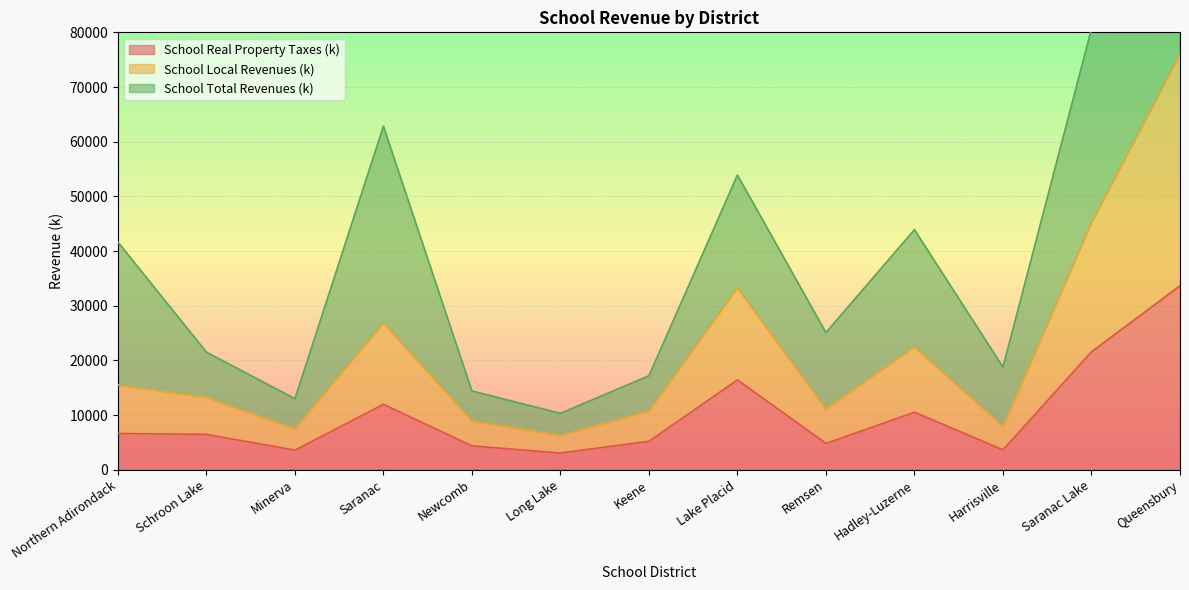

Is it true that School Total Revenues (k) equals 6630.6 at Newcomb?

False